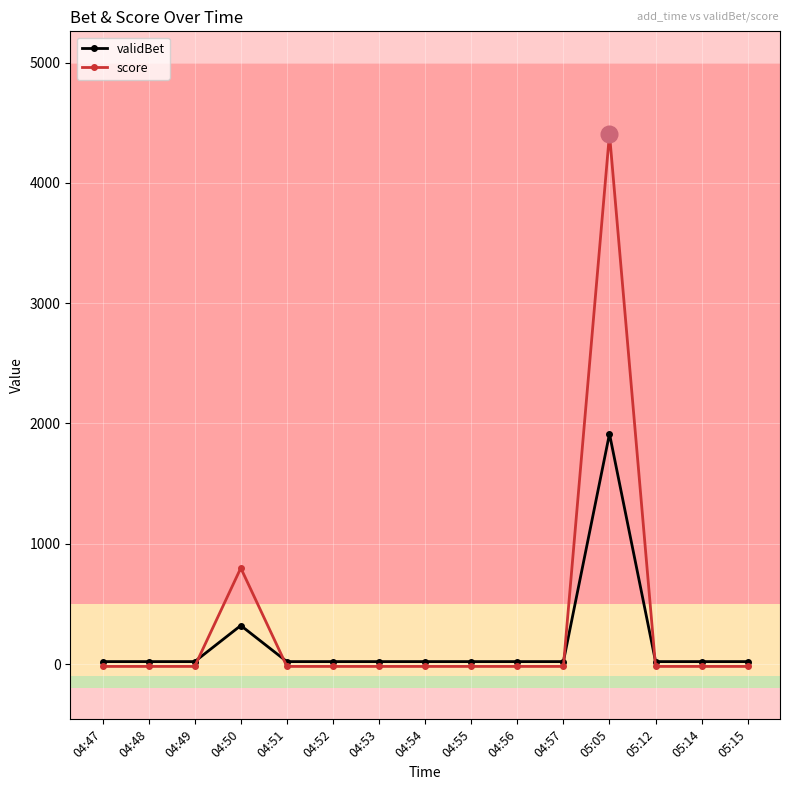

What is the value of the validBet point at the 1st from the left?

20